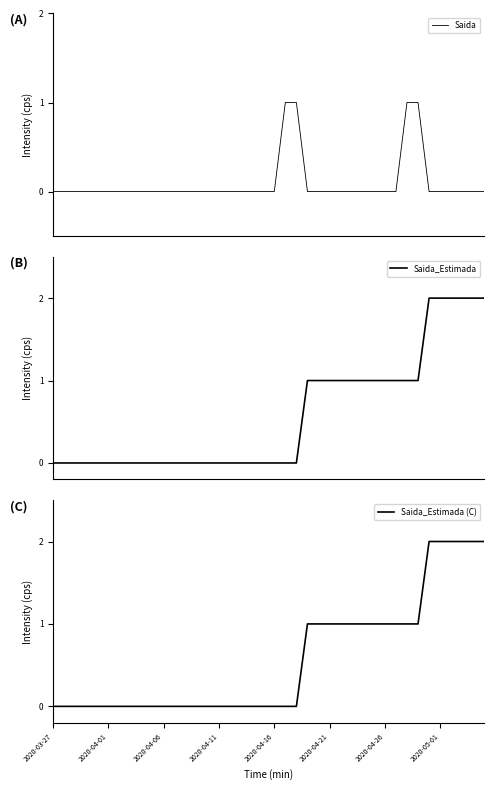

Which series changed the most between 35 and 19?

Saida